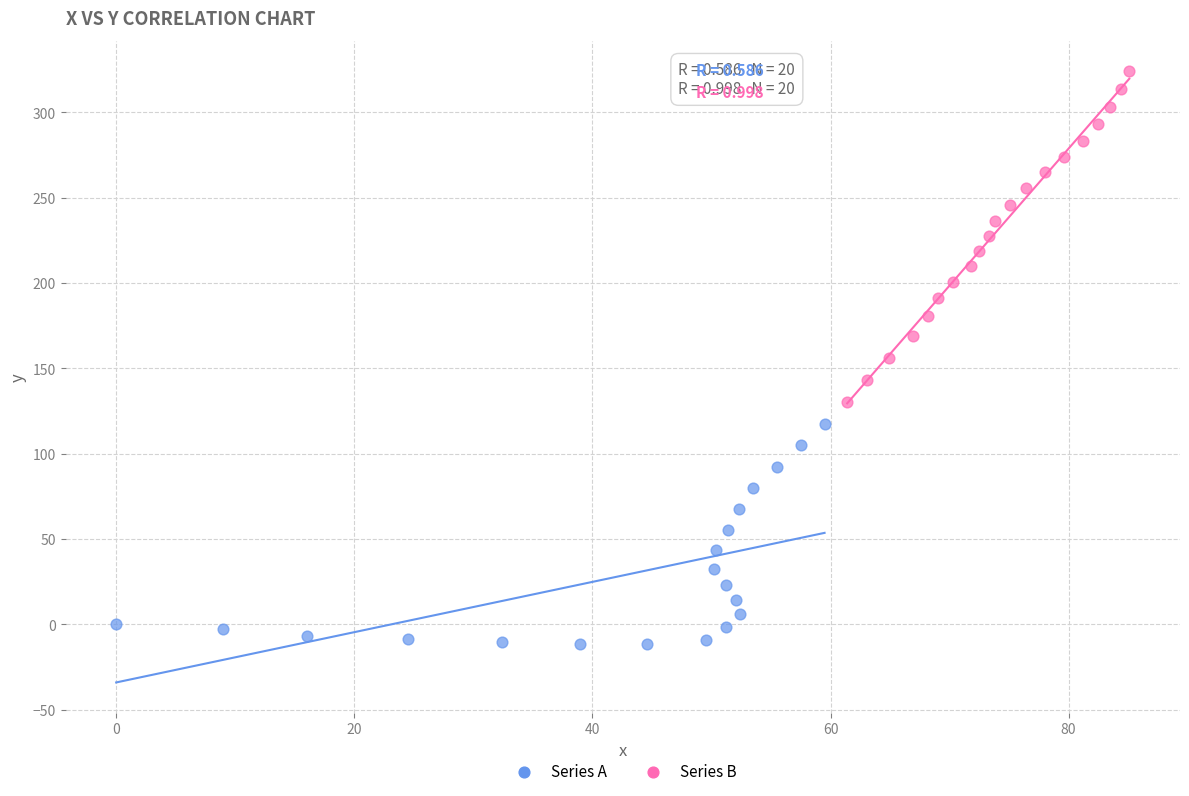

Which series reaches the maximum Y coordinate?

Series B